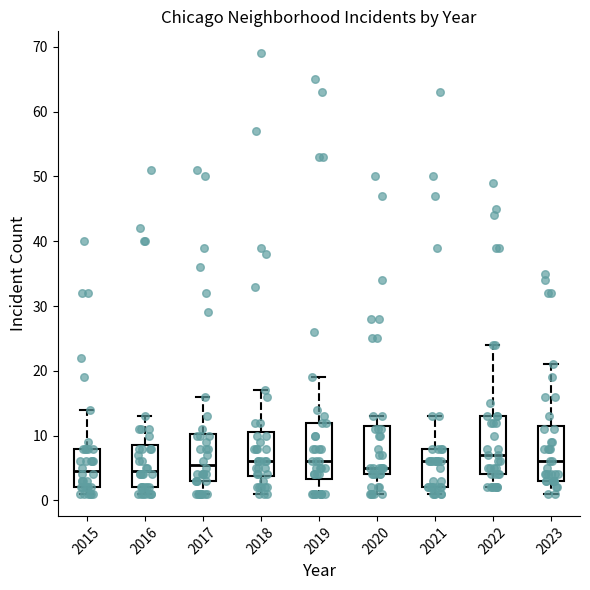

Reading left to right, read every box against the y-axis: the position of its median line, the range the box covers, and the ends of its whiskers. The values are not printed on the chart, so give them approximately, as read against the axis.

2015: median 5, box 2 to 8, whiskers 1 to 14
2016: median 5, box 2 to 9, whiskers 1 to 13
2017: median 6, box 3 to 10, whiskers 1 to 16
2018: median 6, box 4 to 11, whiskers 1 to 17
2019: median 6, box 3 to 12, whiskers 1 to 19
2020: median 5, box 4 to 12, whiskers 1 to 13
2021: median 6, box 2 to 8, whiskers 1 to 13
2022: median 7, box 4 to 13, whiskers 2 to 24
2023: median 6, box 3 to 12, whiskers 1 to 21